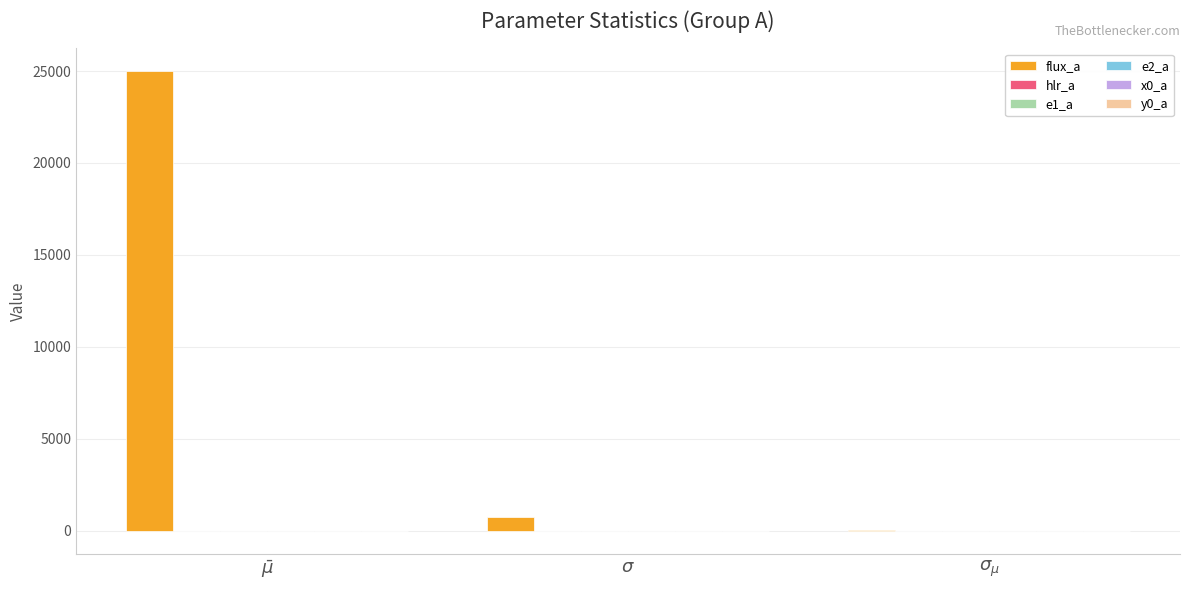

What is the maximum value shown in the chart?

24978.7